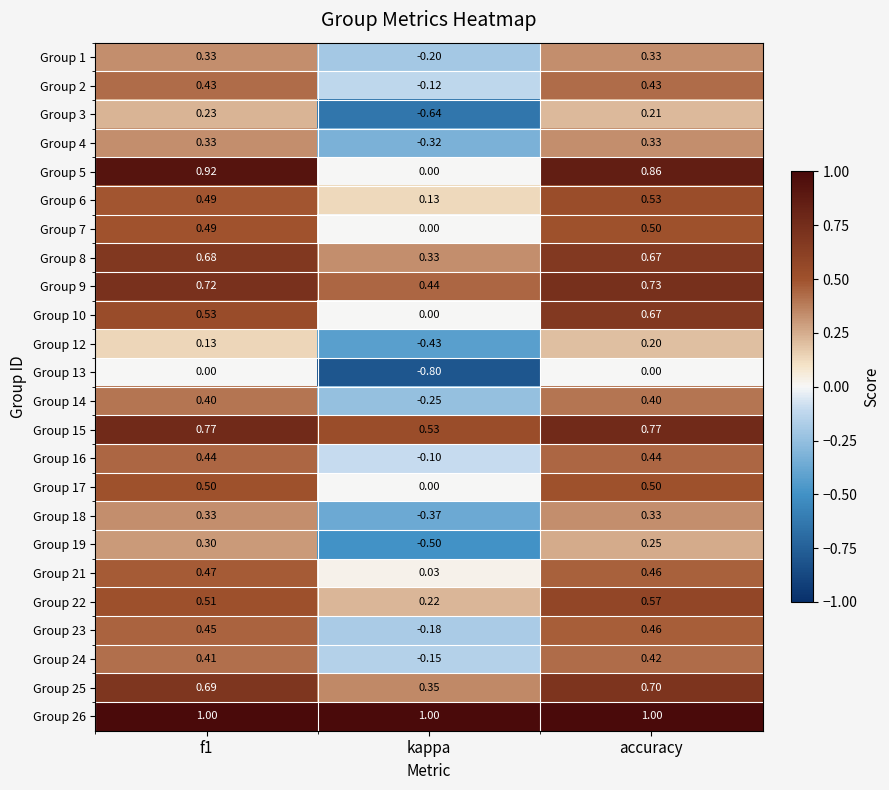

Count the number of data series in this chart.

24